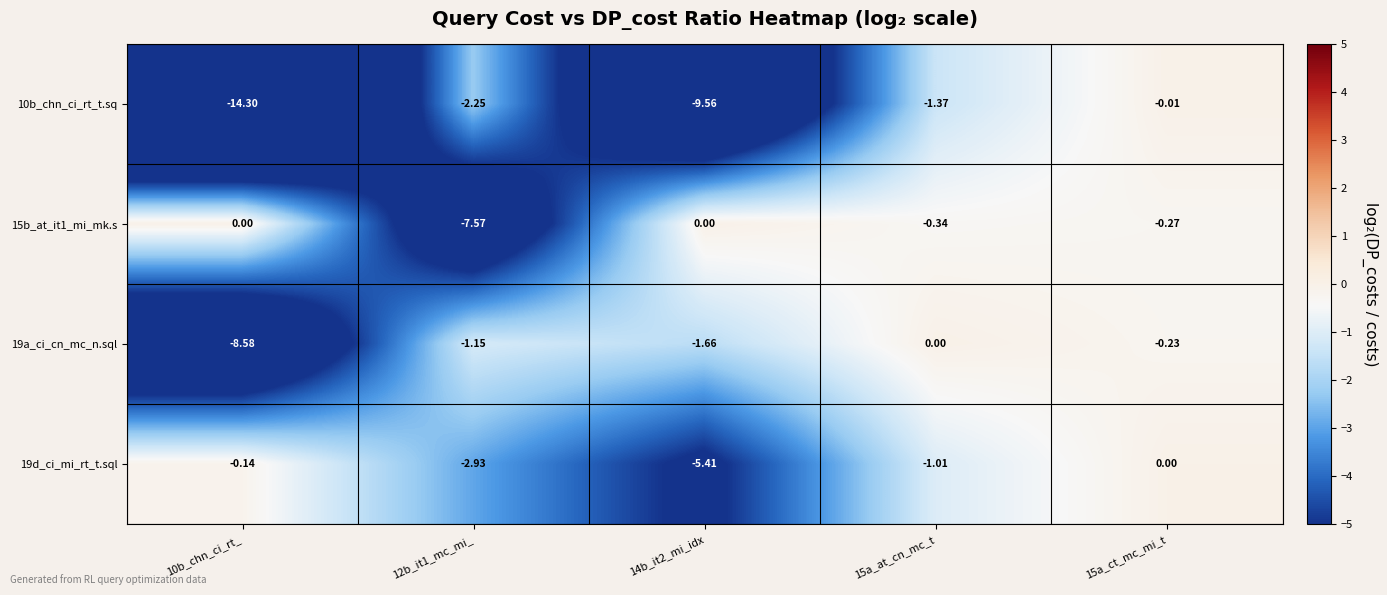

Which series has the largest range (max minus min)?

10b_chn_ci_rt_t.sq